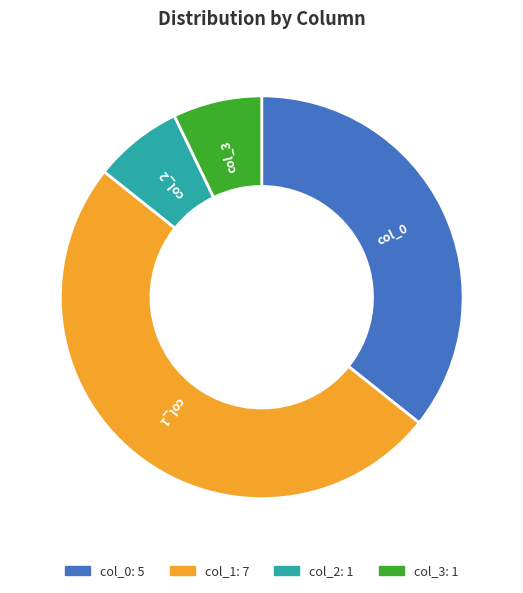

Is col_3 the majority of the pie?

No